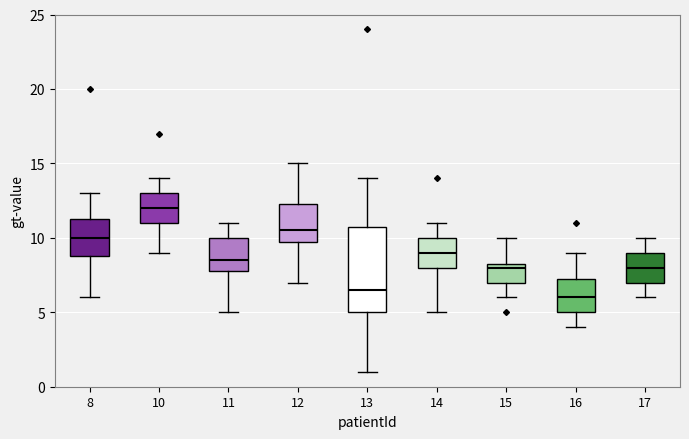

Which box has the highest median line?

10